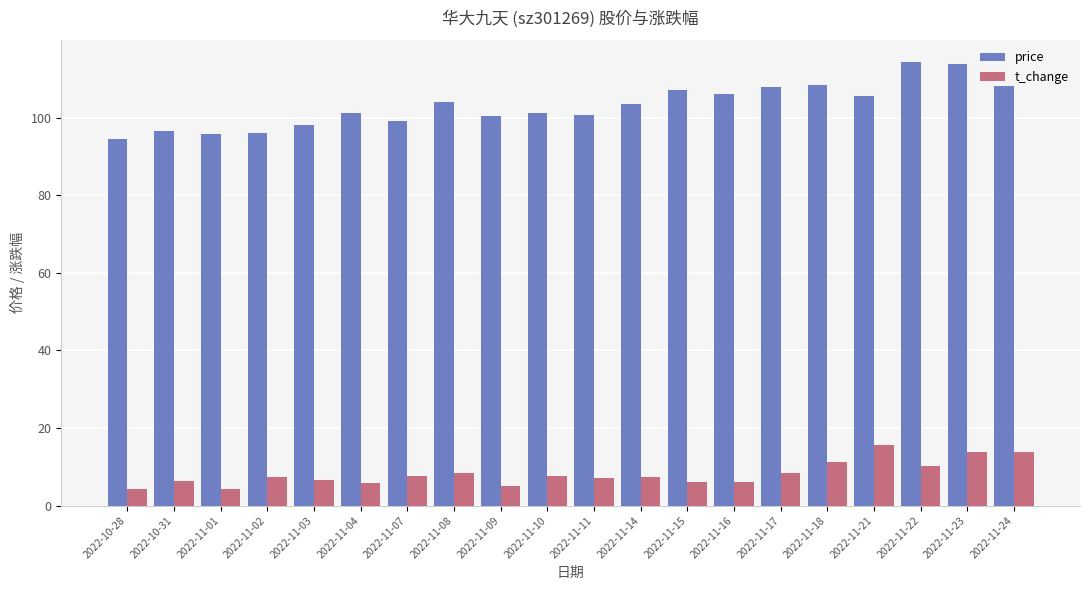

What is the average value of the price series?

103.1